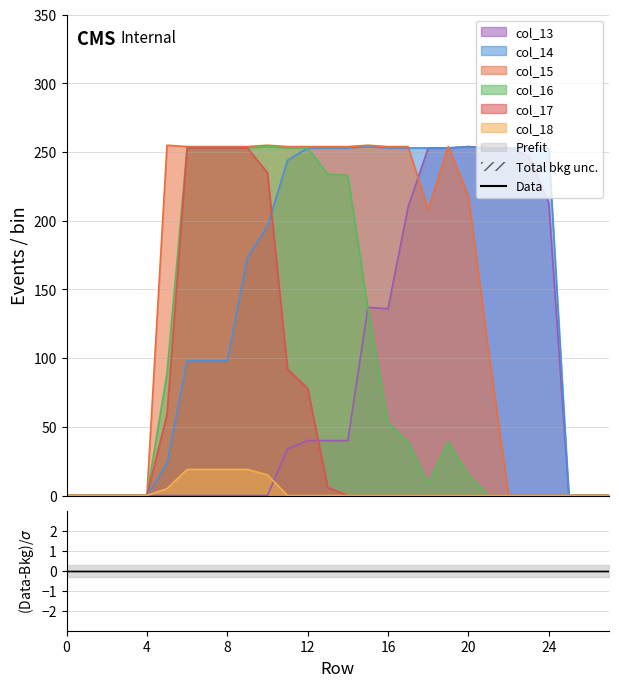

At which category does col_15 reach its first local valley?

18